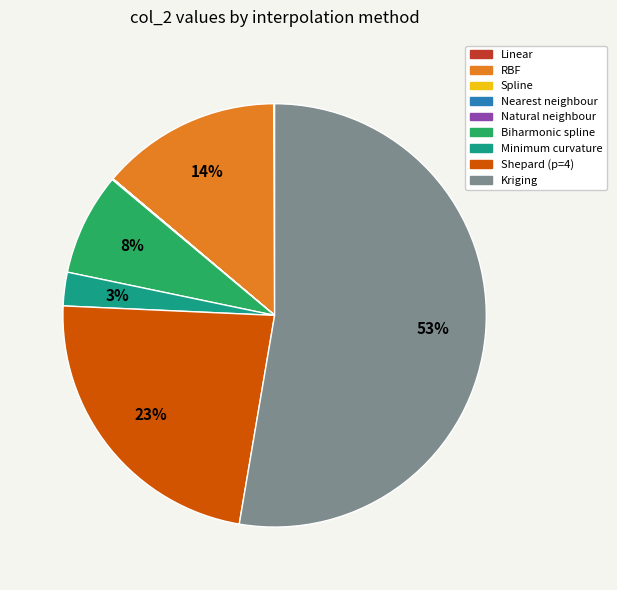

Combined, do Biharmonic spline and RBF account for over 50%?

No